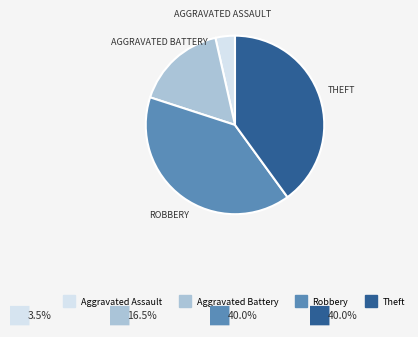

How many slices are in this pie chart?

4